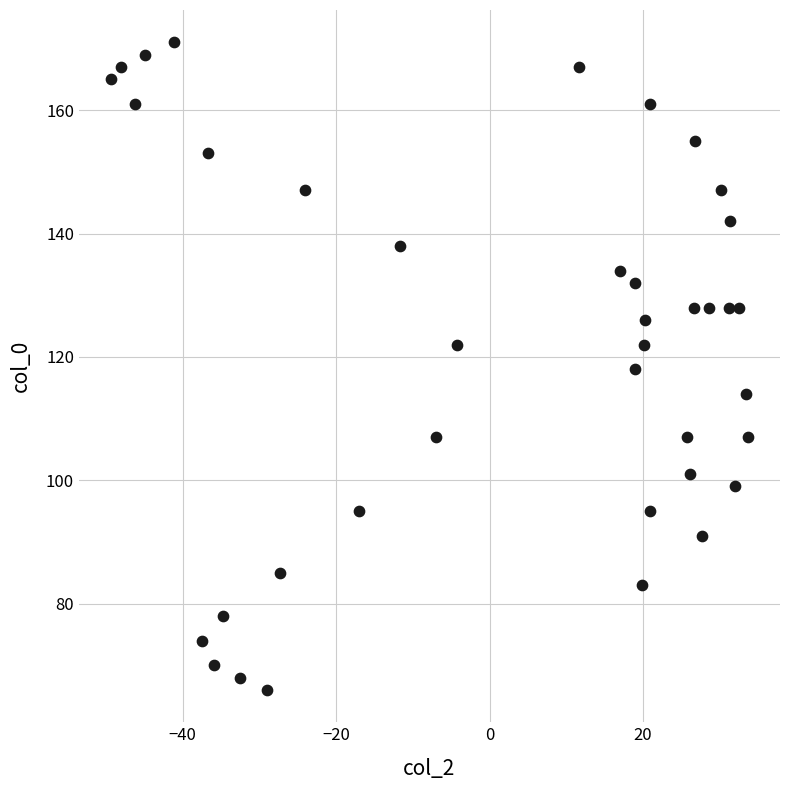

What is the range of Y values (max minus min)?

105